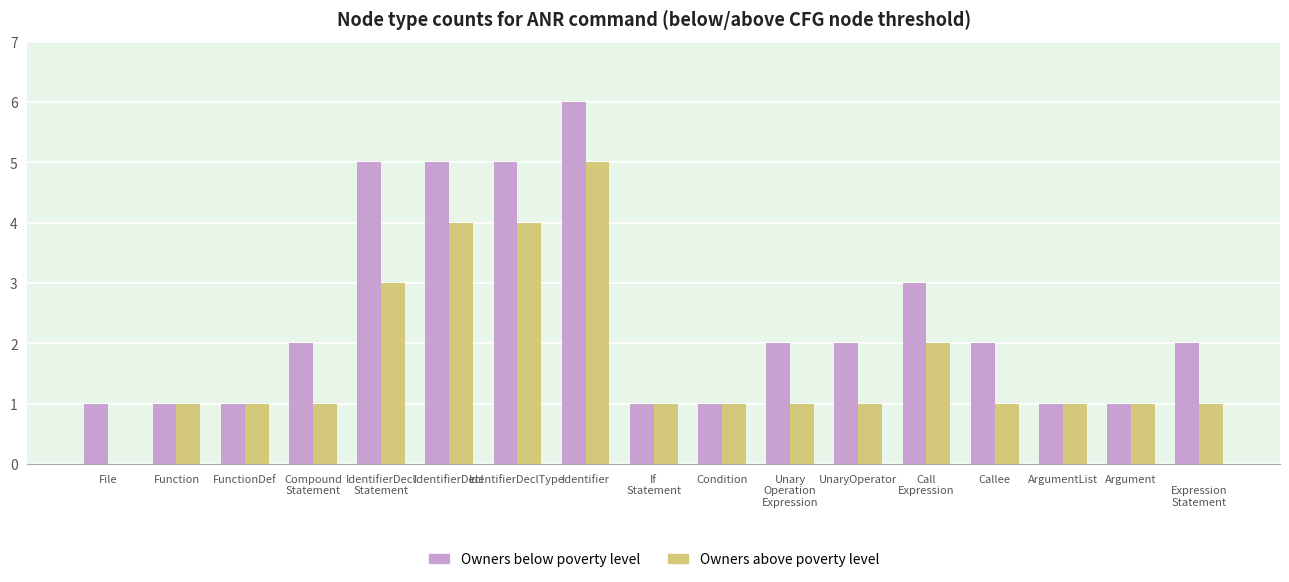

Which series has the largest total across all categories?

Owners below poverty level